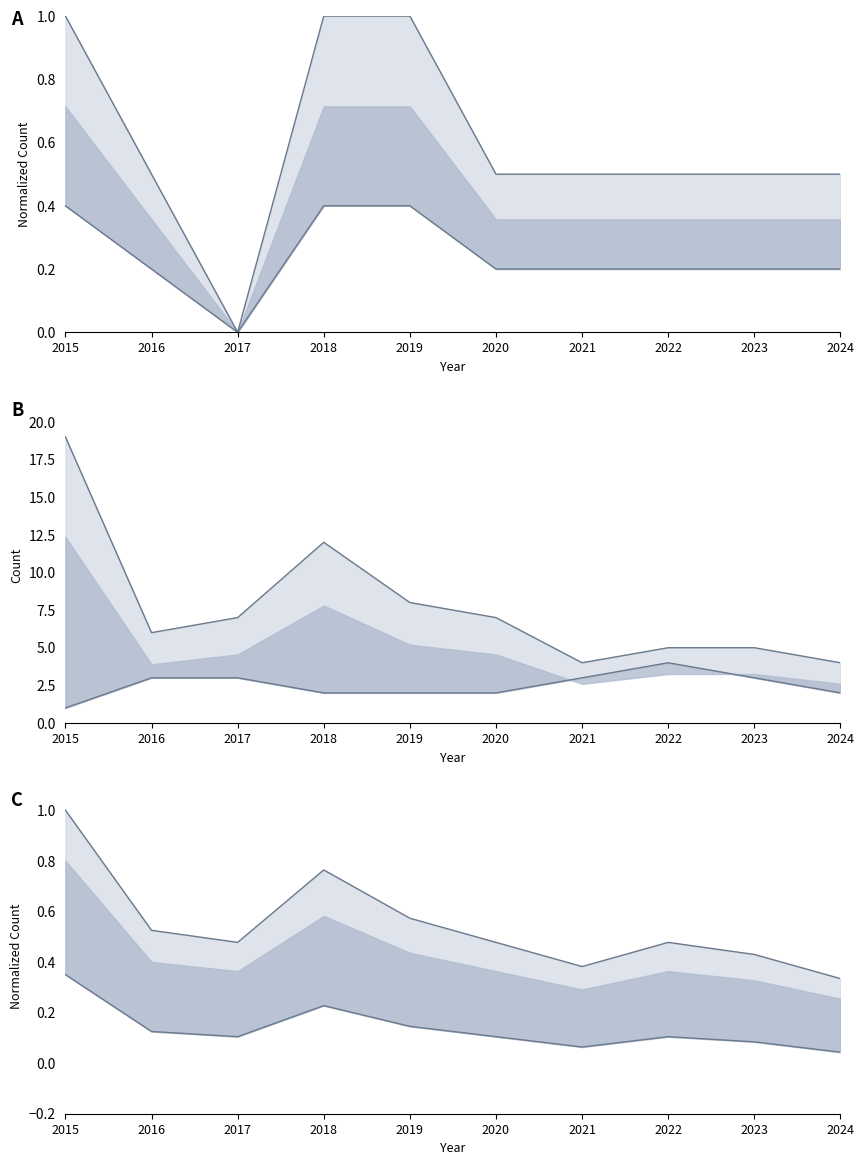

What is the value of the Aggravated Battery point at the 8th from the left?

4.0